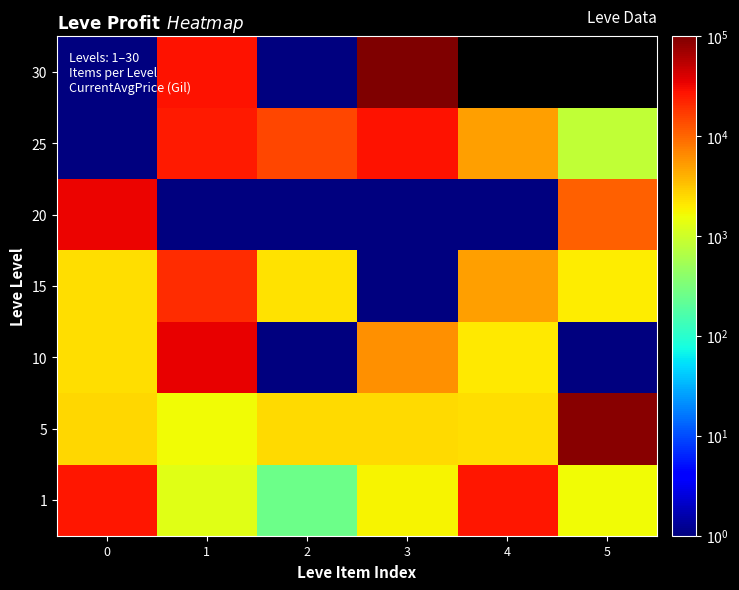

List the labels in order of 25 value, largest first.

3, 1, 2, 4, 5, 0